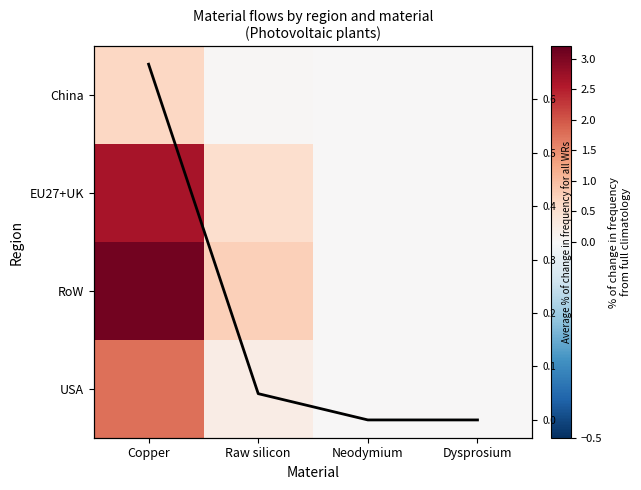

Is it true that EU27+UK equals 0.0 at Neodymium?

True